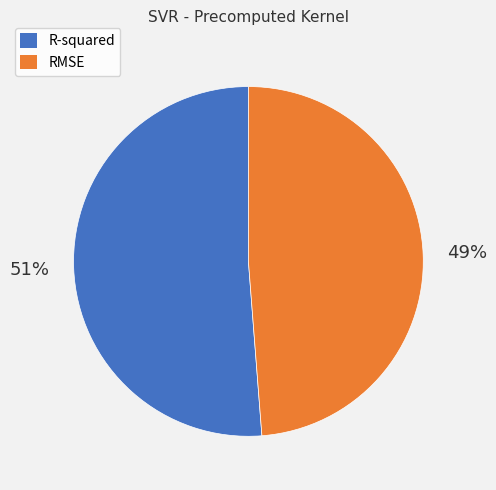

To the nearest percent, what is the difference between the largest and smallest slice percentages?

2%